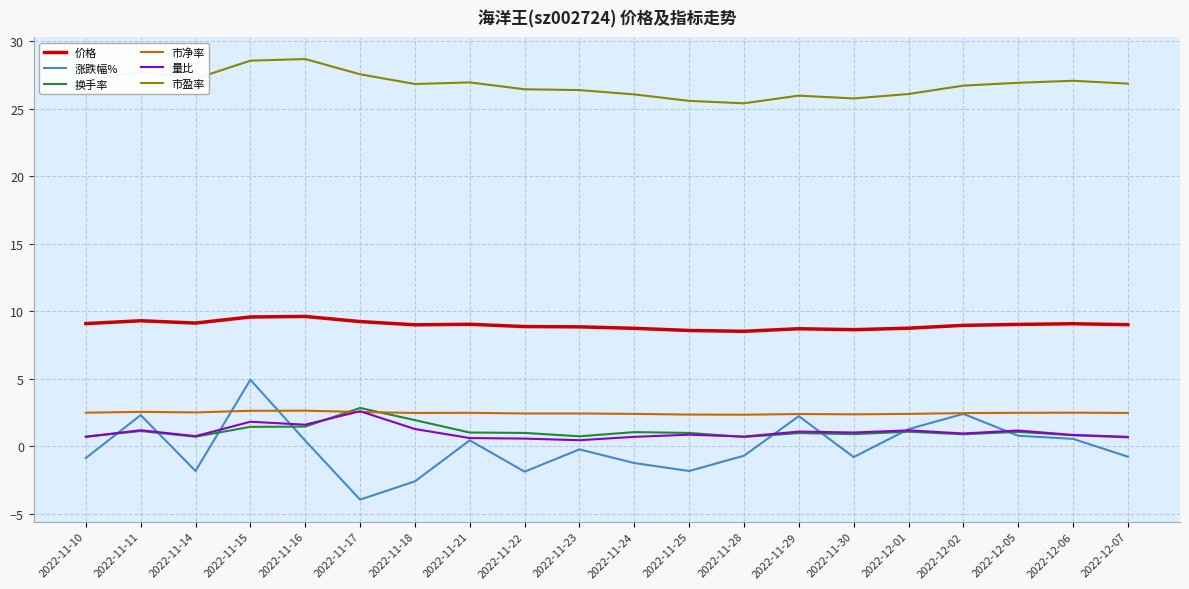

What is the difference between the highest and lowest values at 2022-11-29?

25.0